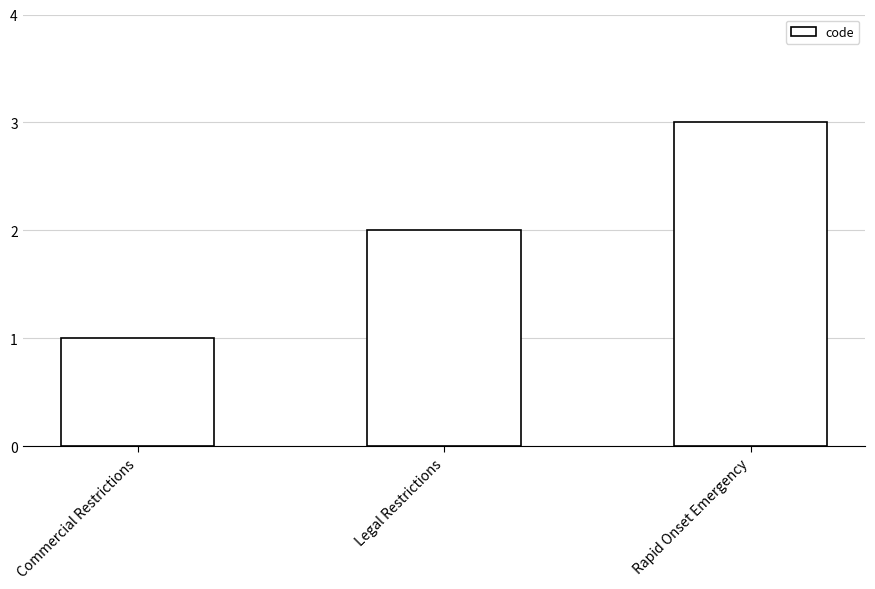

List the labels in order of value, smallest first.

Commercial Restrictions, Legal Restrictions, Rapid Onset Emergency